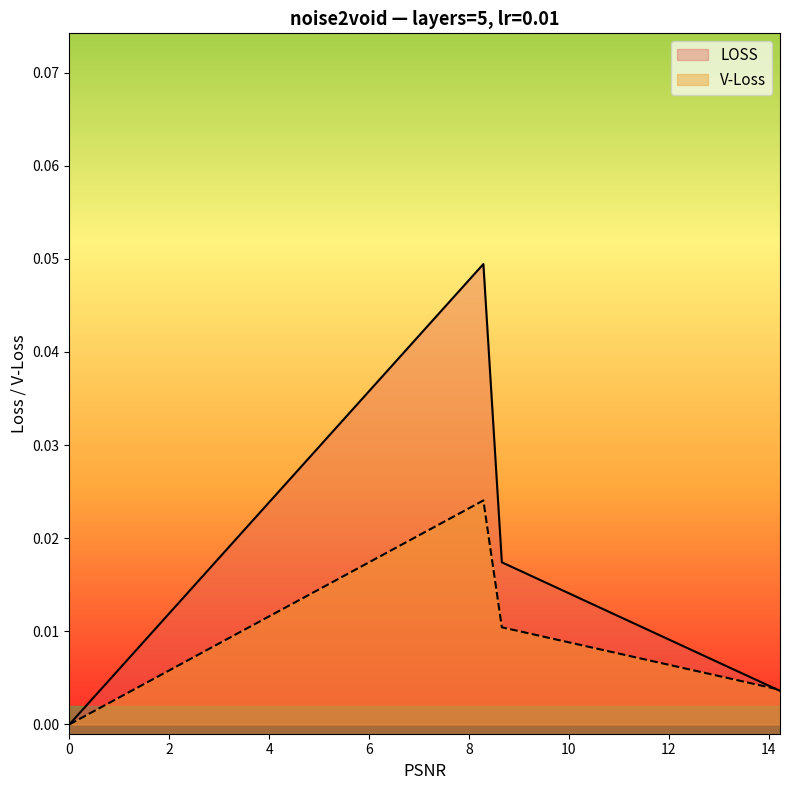

True or false: LOSS and V-Loss intersect in this chart.

True